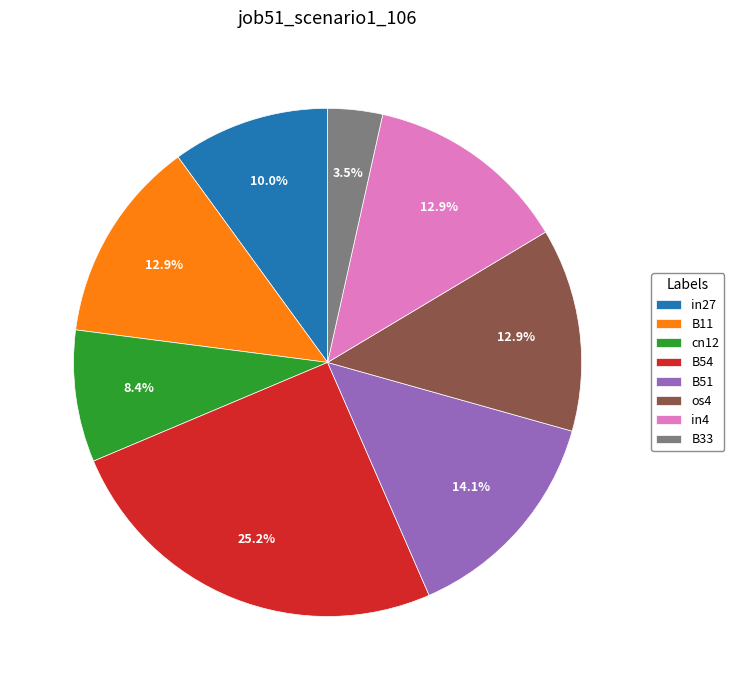

Which has a higher value, cn12 or B54?

B54